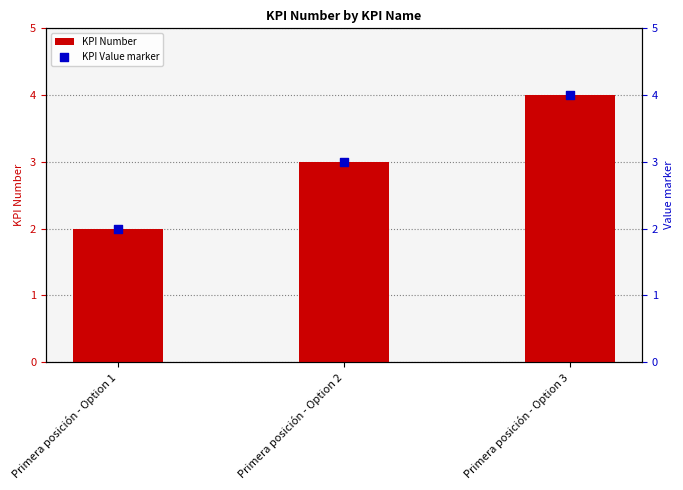

Which series reaches the minimum Y coordinate?

KPI Number